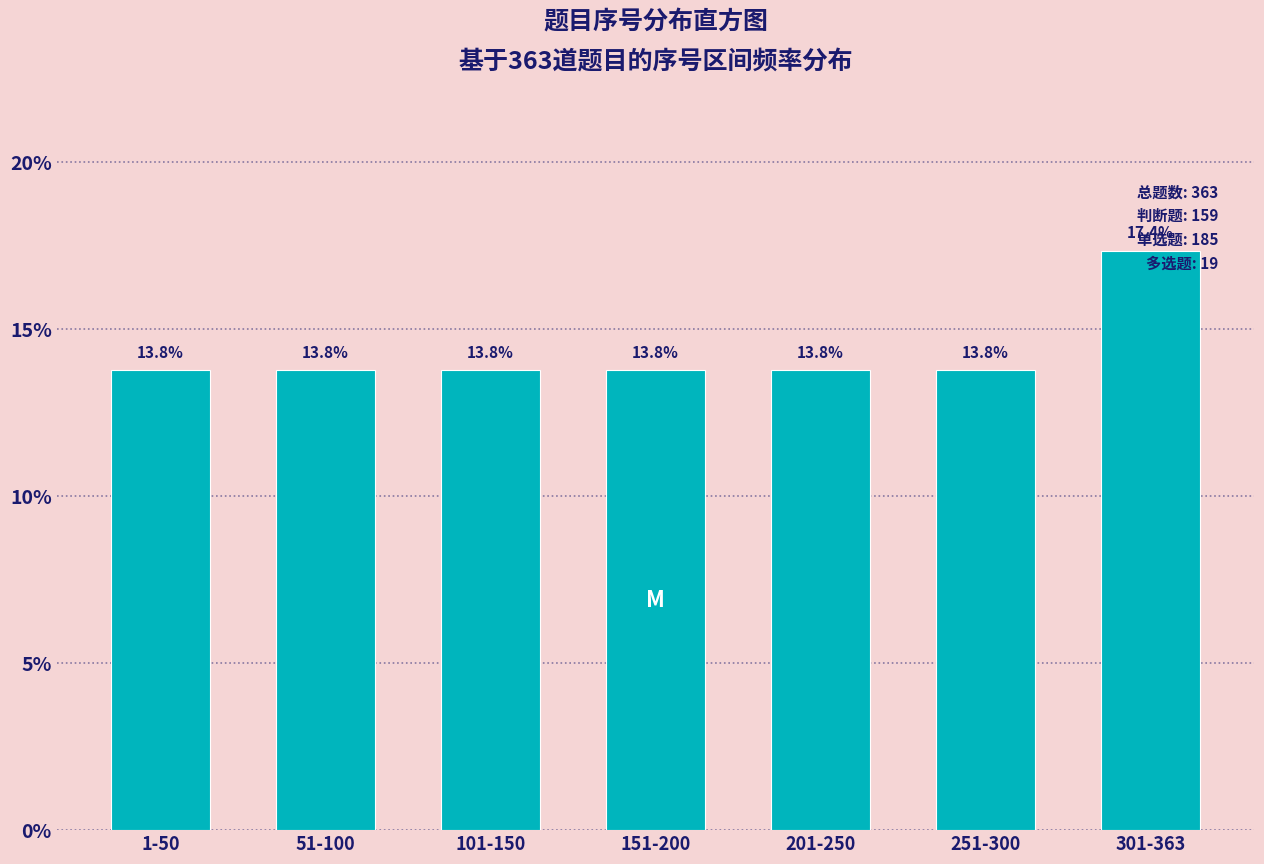

The value at 301-363 is 6.7. True or false?

False